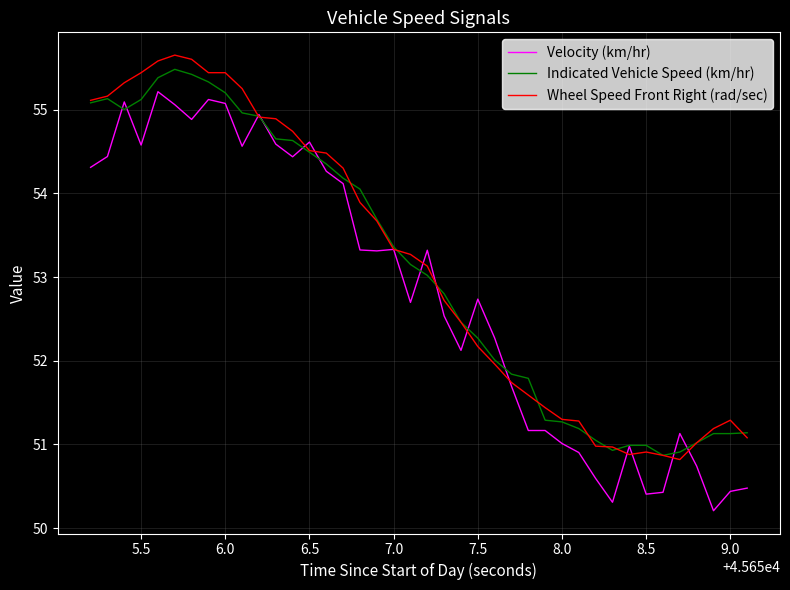

What is the maximum value shown in the chart?

55.6